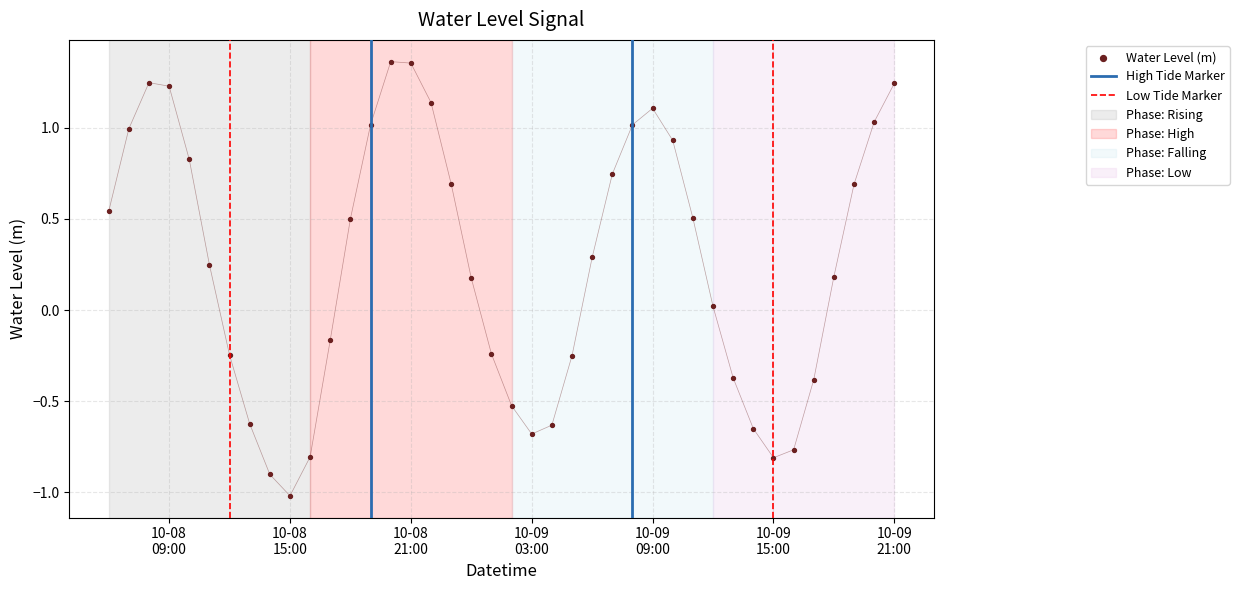

Which has a higher value, 2024-10-08 06:00:00 or 2024-10-08 21:00:00?

2024-10-08 21:00:00